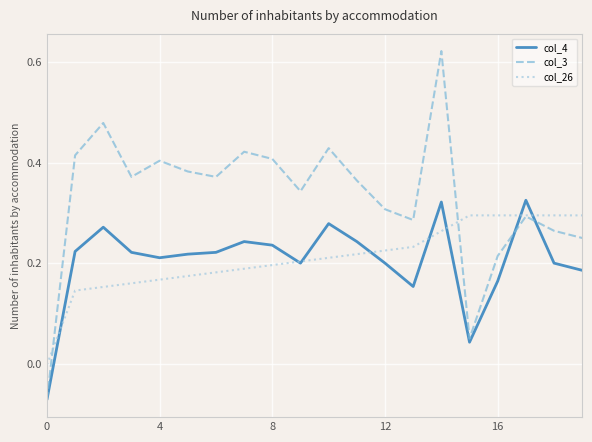

Rank the series by their maximum value, from highest to lowest.

col_3, col_4, col_26